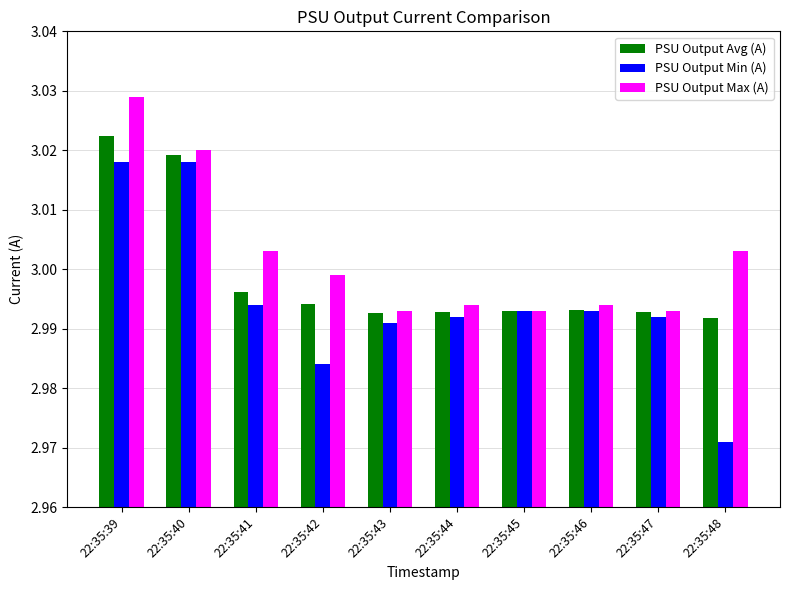

What is the sum of the PSU Output Avg (A) values at 22:35:46 and 22:35:43?

6.0